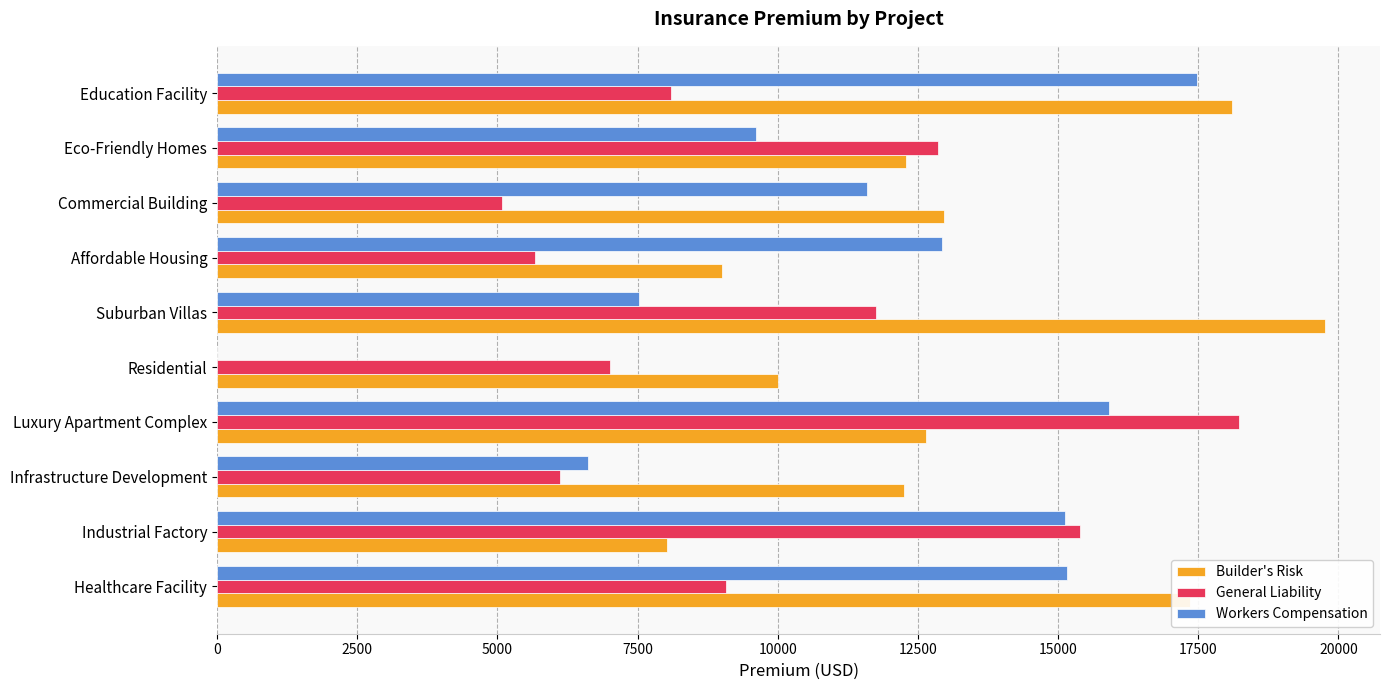

What is the approximate value of Builder's Risk at Infrastructure Development?

12243